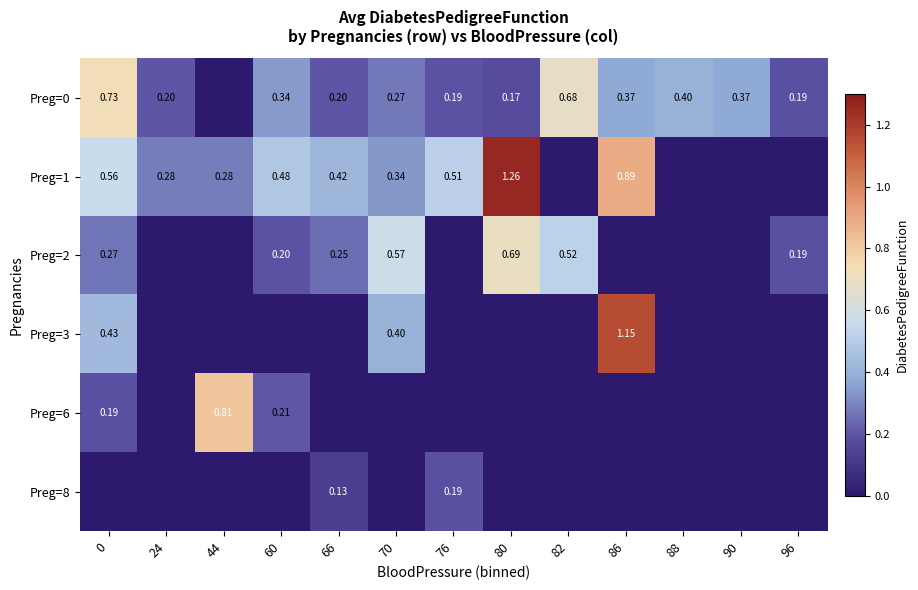

What is the average value of the Preg=0 series?

0.3